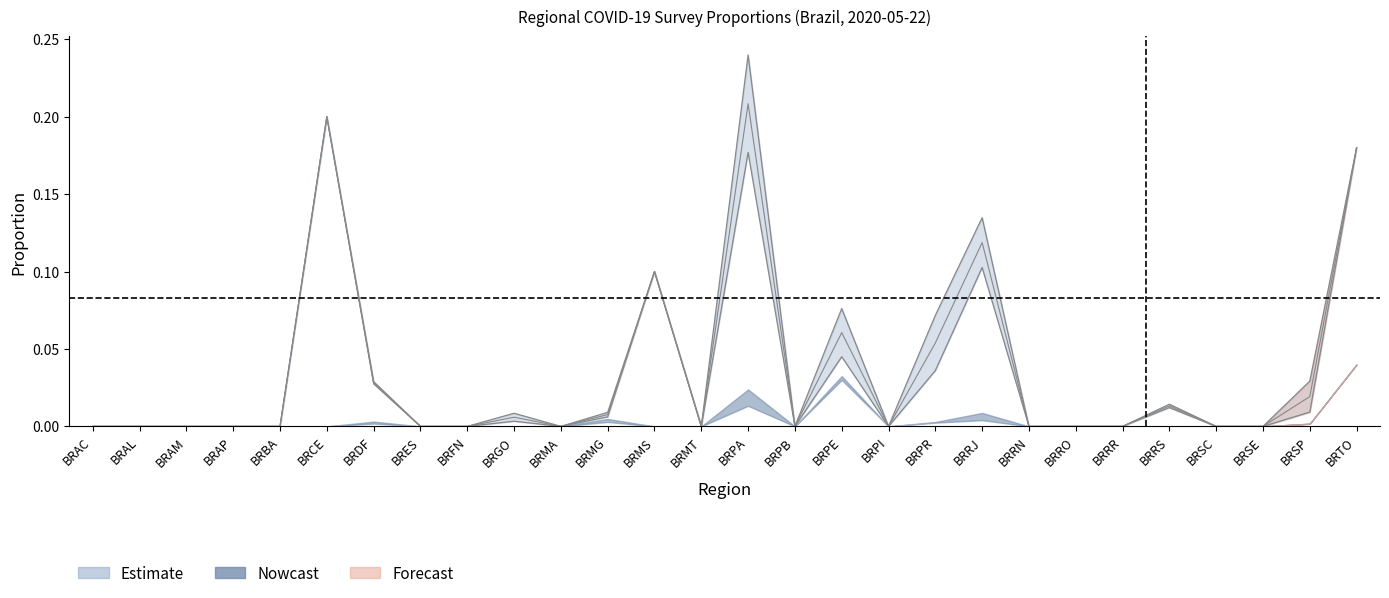

Is the value of p_m_regs_only at BRCE greater than the value of p_w_regs_only at BRRS?

Yes